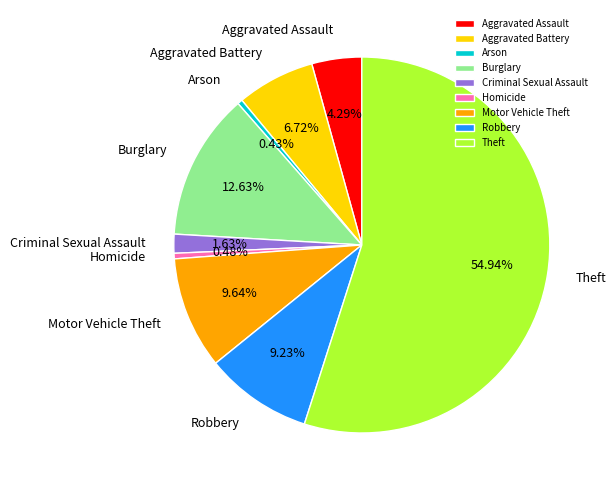

What is the ratio of the value at Aggravated Battery to the value at Homicide?

14.2